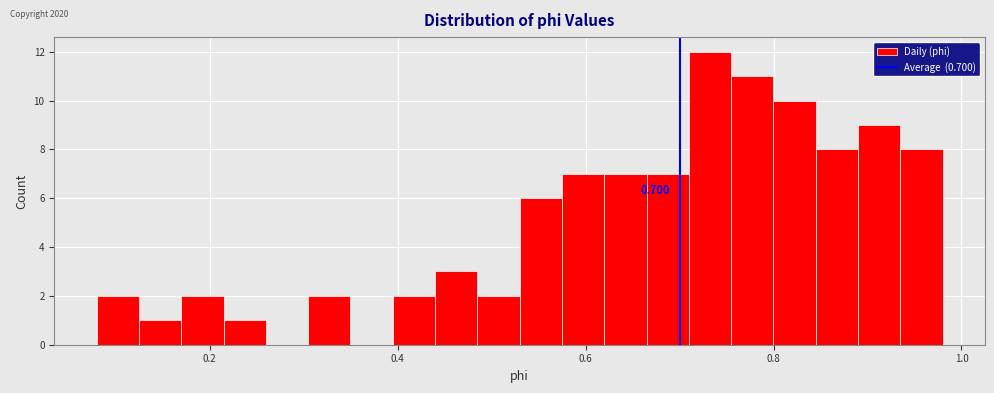

Around what value on the x-axis is the tallest bar? Give the approximate position of its centre, as read against the axis.

0.74